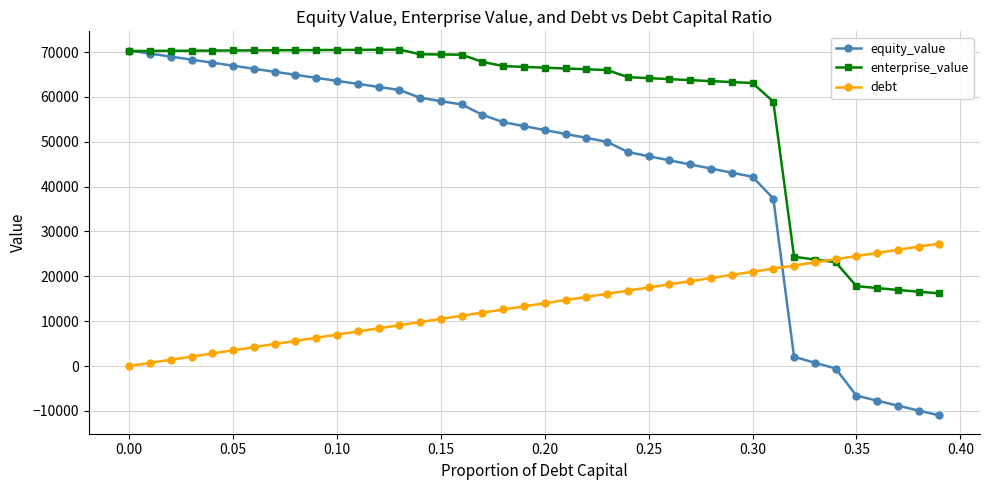

What is the average value of the equity_value series?

44496.5